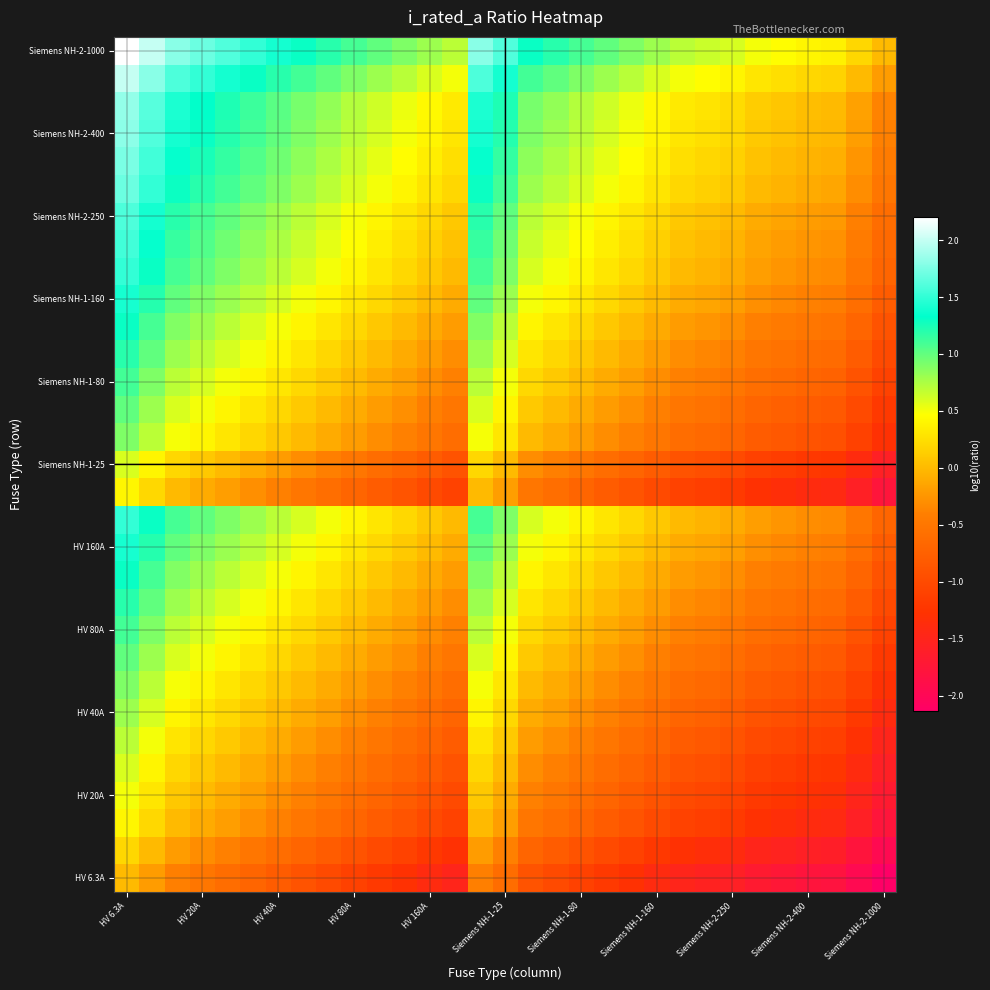

At which category does the chart reach its minimum across all series?

Siemens NH-2-1000